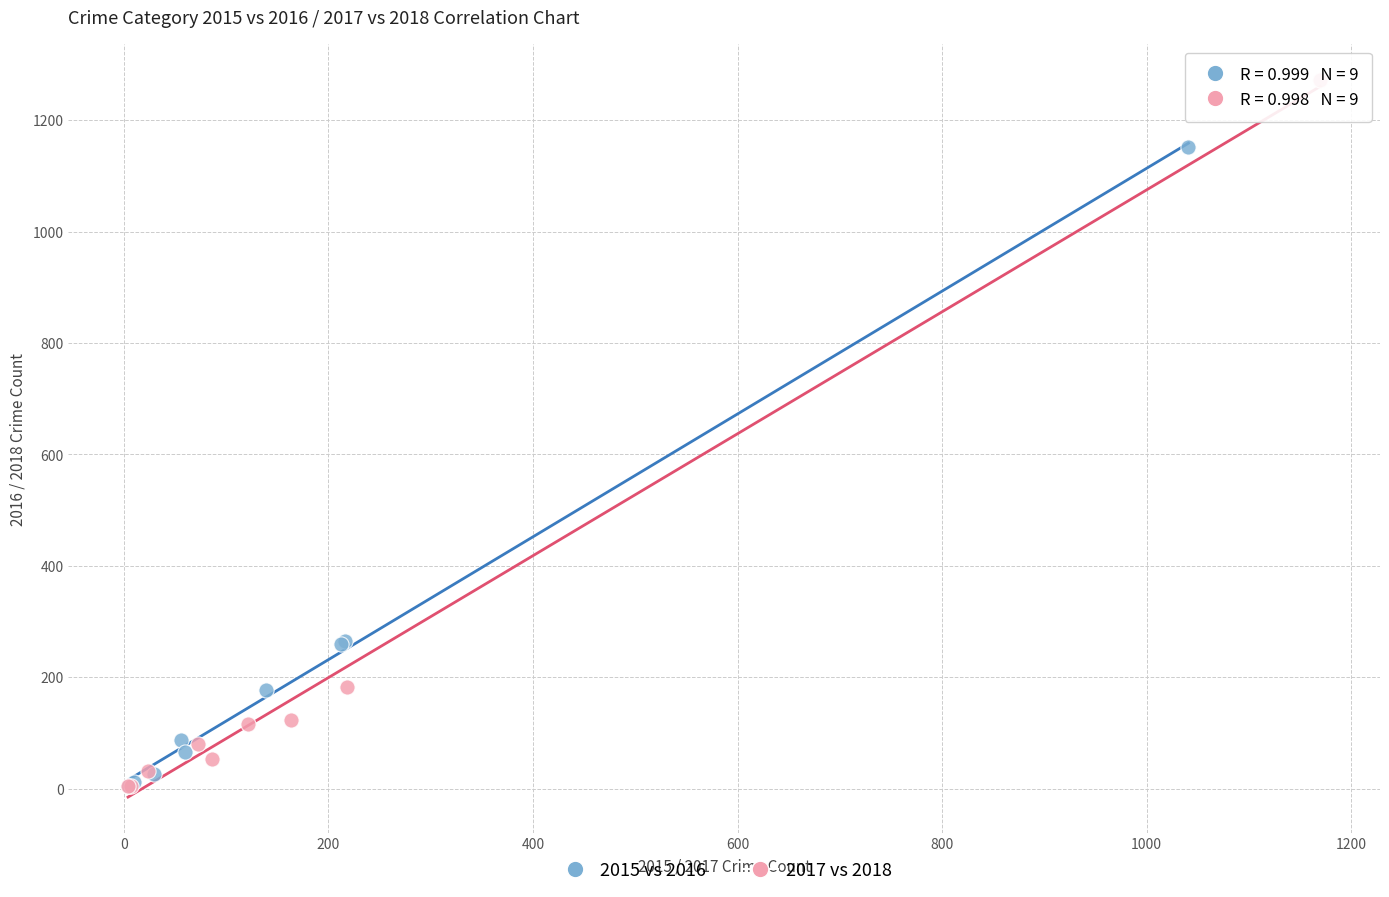

Which series reaches the maximum Y coordinate?

2017 vs 2018